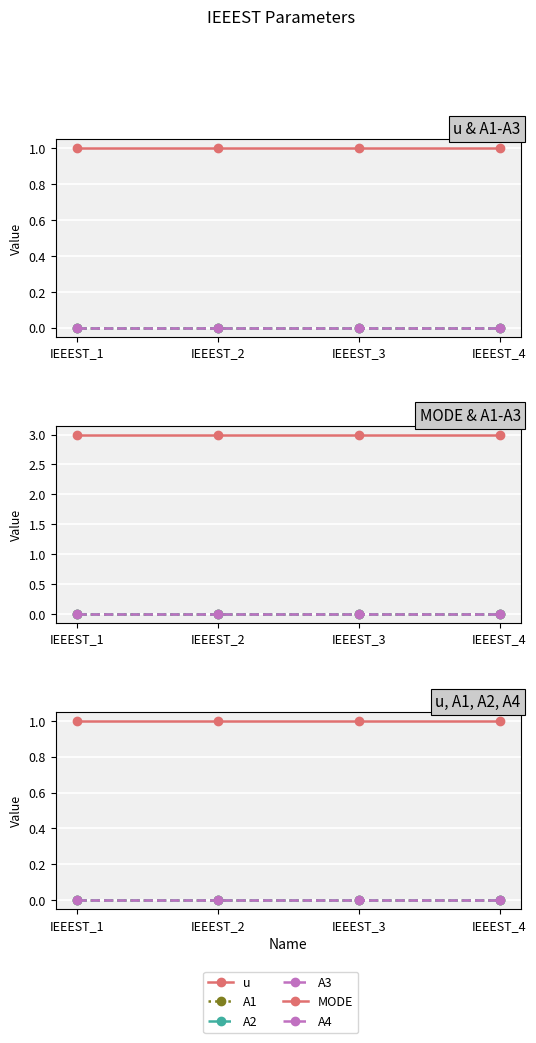

List the labels in order of A2 value, largest first.

IEEEST_1, IEEEST_2, IEEEST_3, IEEEST_4